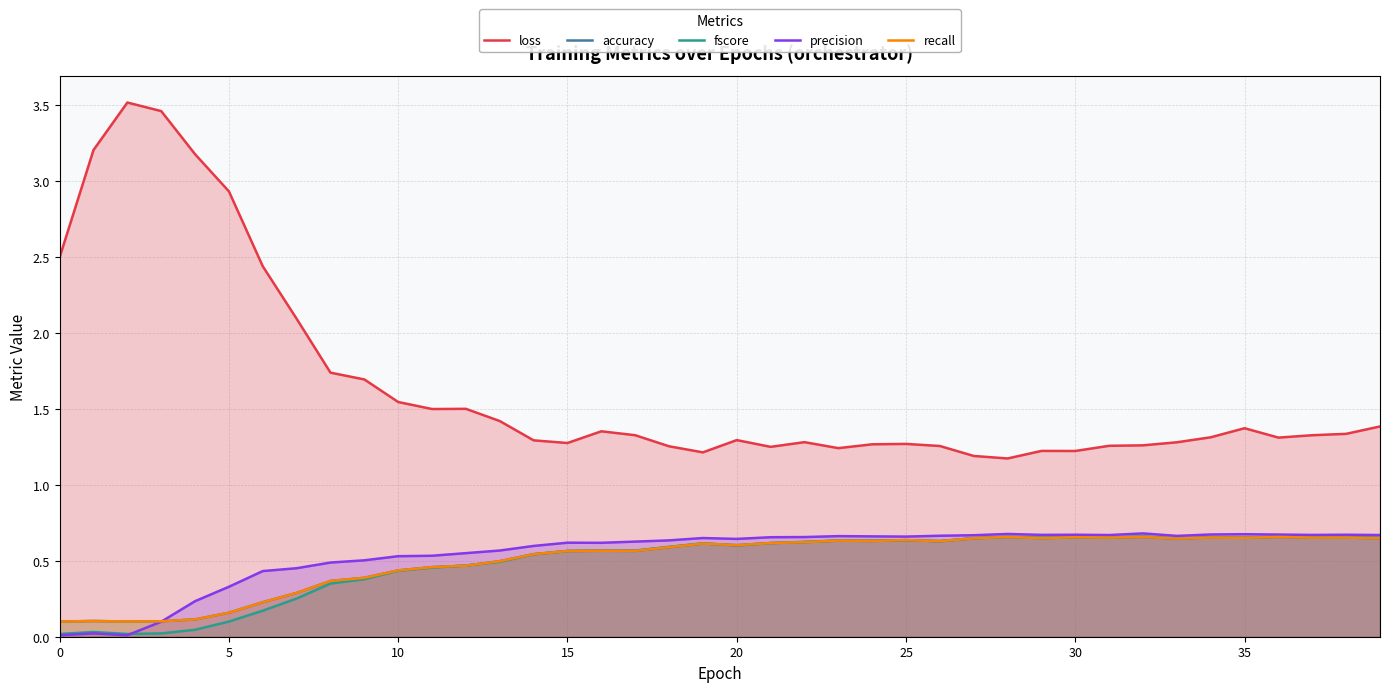

Which series has the largest total across all categories?

loss